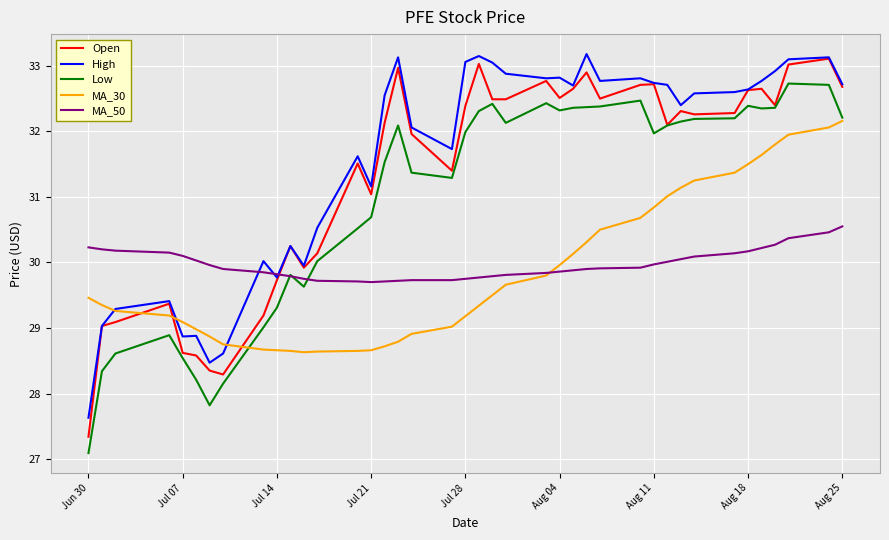

True or false: High and Low cross at least once.

False